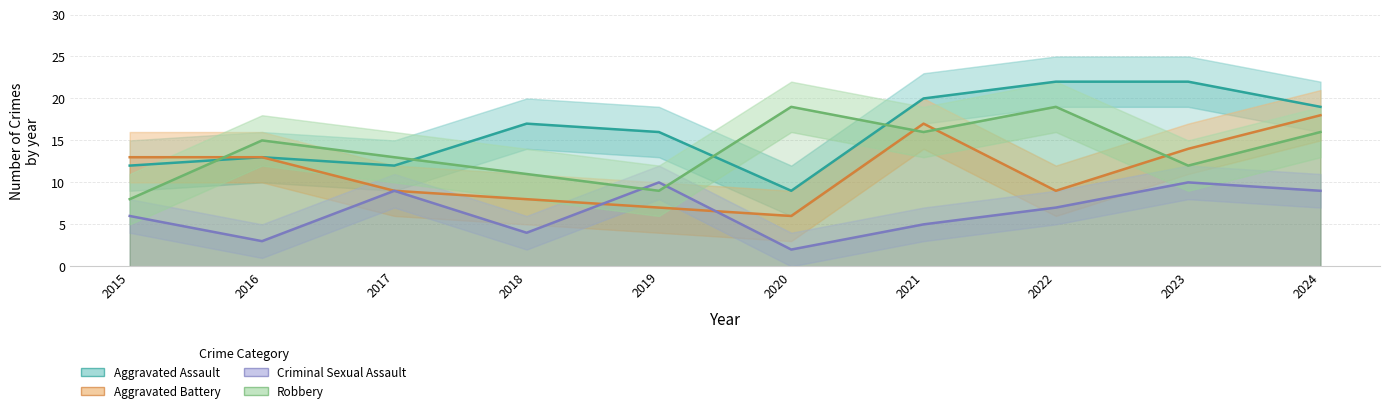

Which series has the largest total across all categories?

Aggravated Assault